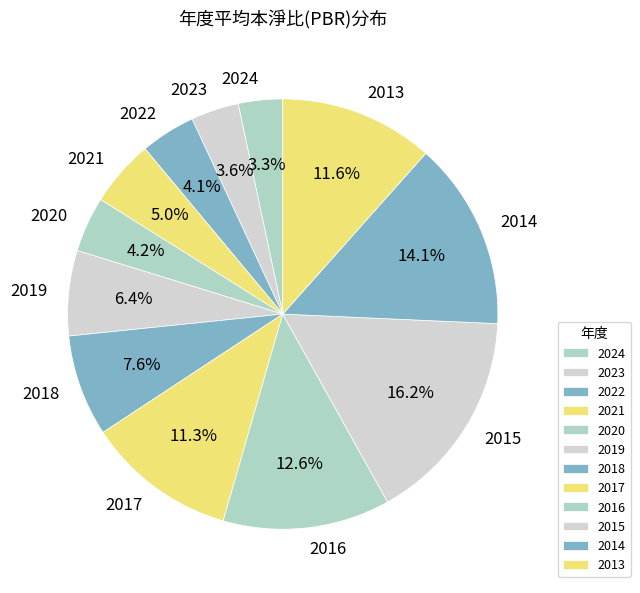

How many segments does this pie chart have?

12